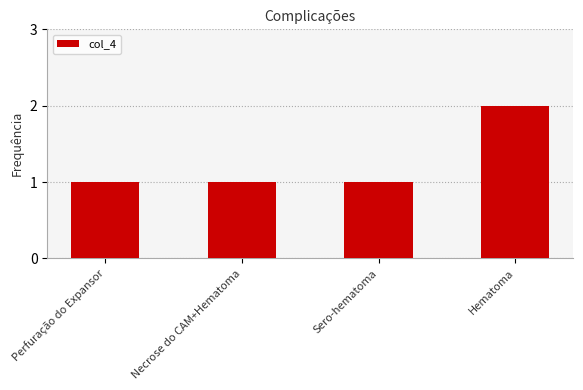

Reading left to right, transcribe all the data shown in this chart.

1	1	1	2